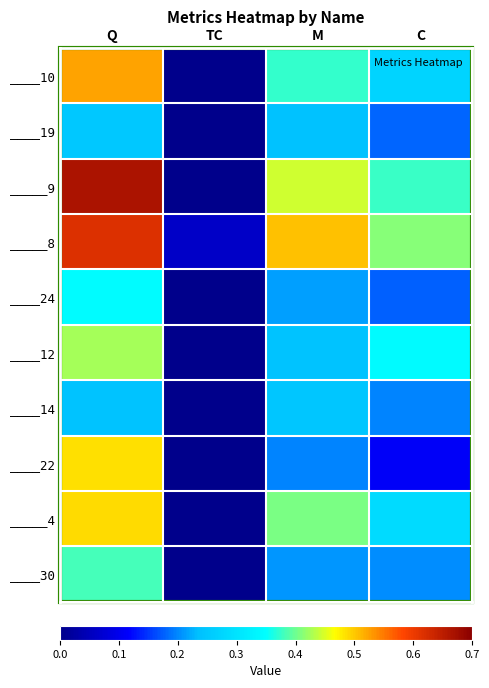

Reading right to left, list all the values displayed in this chart.

____10: C=0.3	M=0.4	TC=0.0	Q=0.5
____19: C=0.2	M=0.2	TC=0.0	Q=0.3
_____9: C=0.4	M=0.4	TC=0.0	Q=0.7
_____8: C=0.4	M=0.5	TC=0.1	Q=0.6
____24: C=0.2	M=0.2	TC=0.0	Q=0.3
____12: C=0.3	M=0.2	TC=0.0	Q=0.4
____14: C=0.2	M=0.2	TC=0.0	Q=0.2
____22: C=0.1	M=0.2	TC=0.0	Q=0.5
_____4: C=0.3	M=0.4	TC=0.0	Q=0.5
____30: C=0.2	M=0.2	TC=0.0	Q=0.4